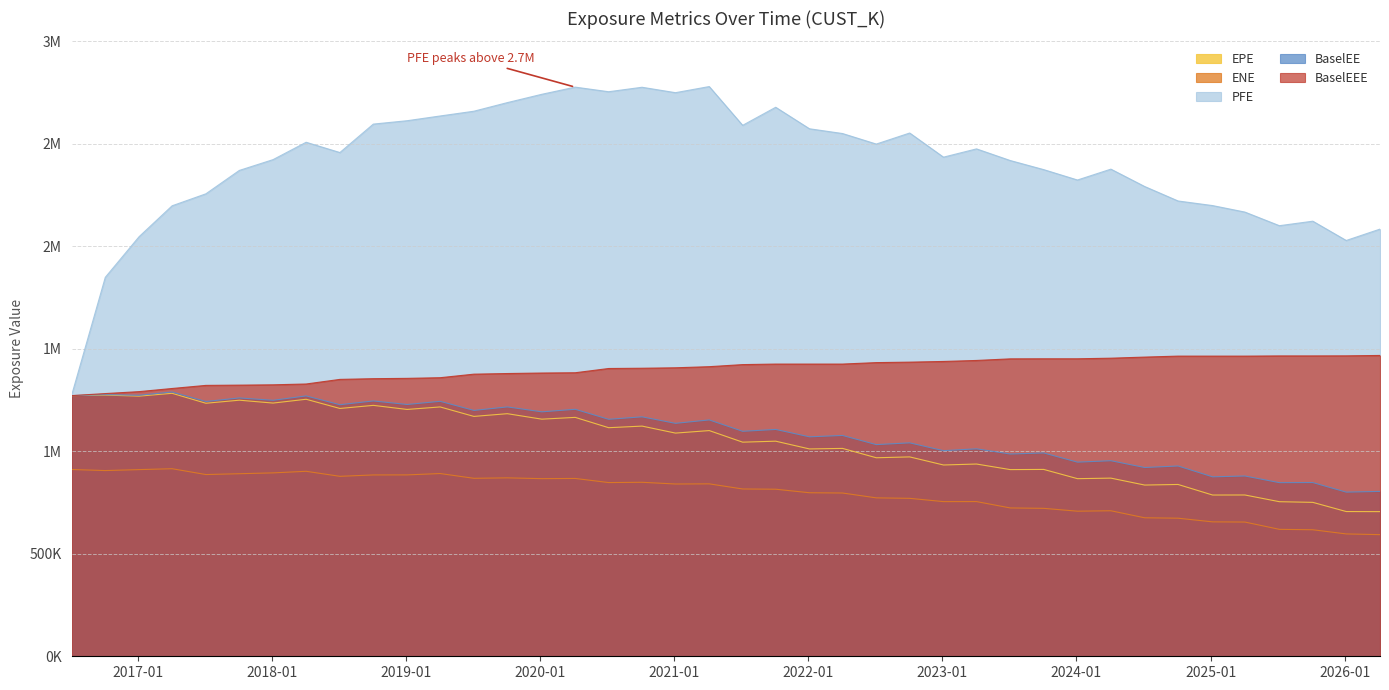

The value of EPE at 2021-10-04 is 1049358.7. True or false?

True